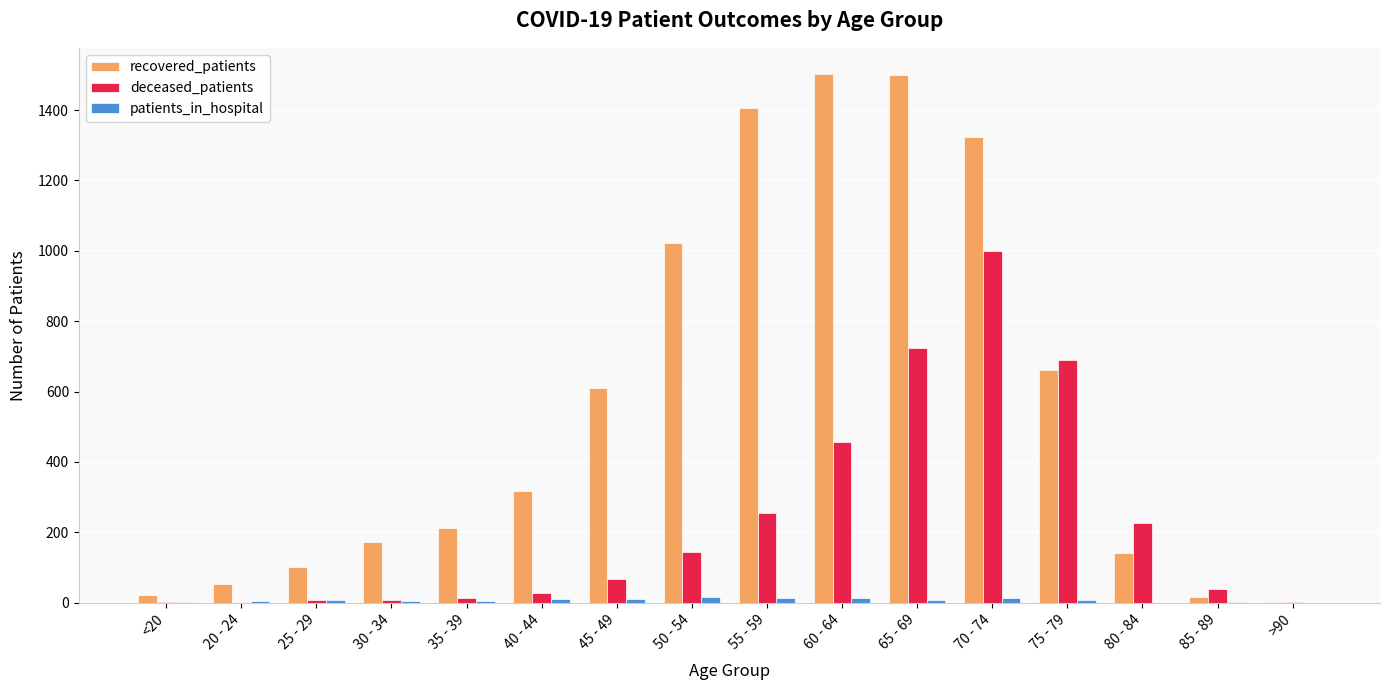

Where does the patients_in_hospital series first go above 7?

40 - 44